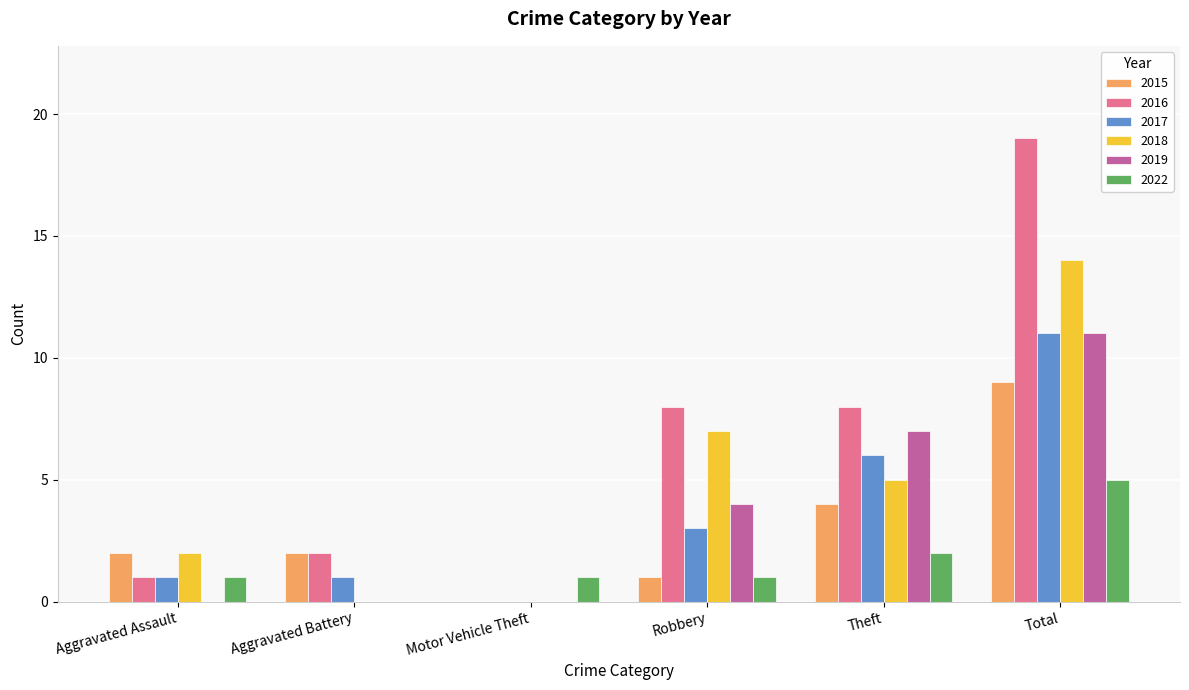

At which category is the sum across all series the highest?

Total